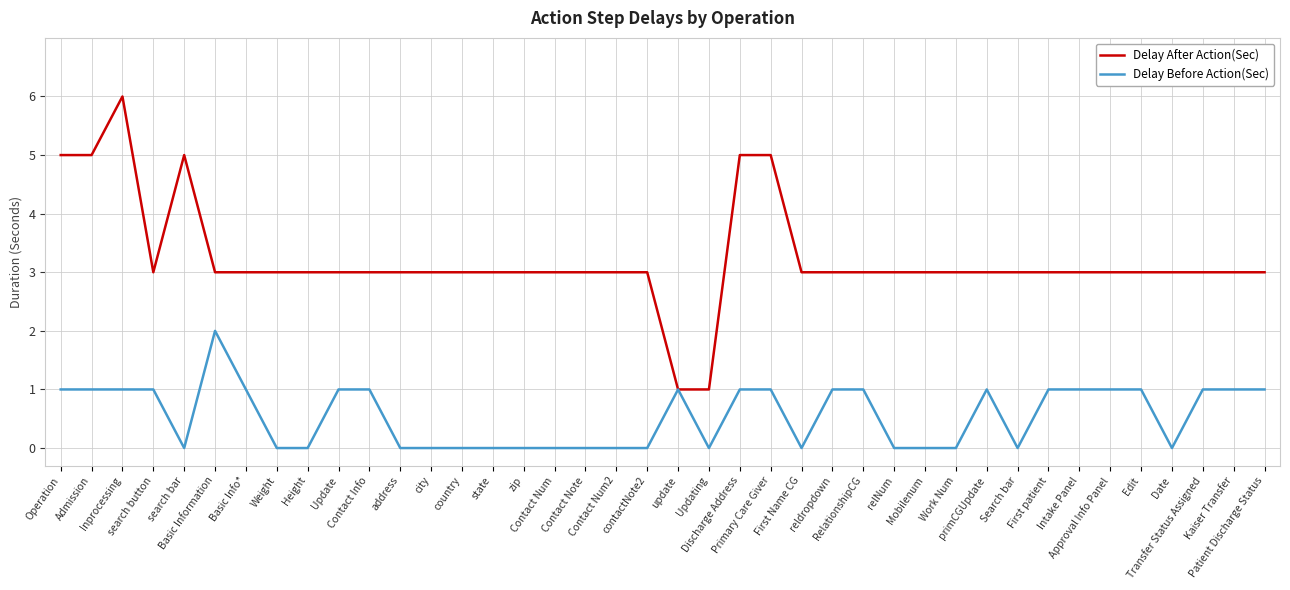

At which category is the sum across all series the highest?

Inprocessing